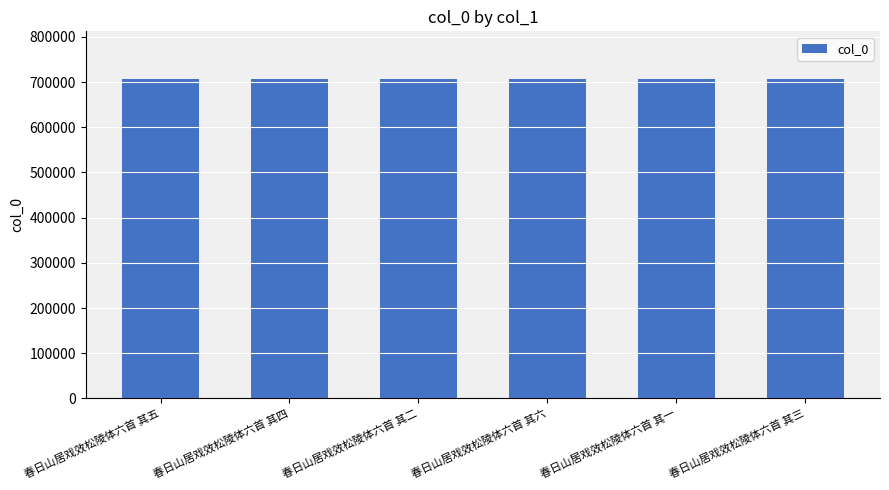

What is the minimum value shown in the chart?

706186